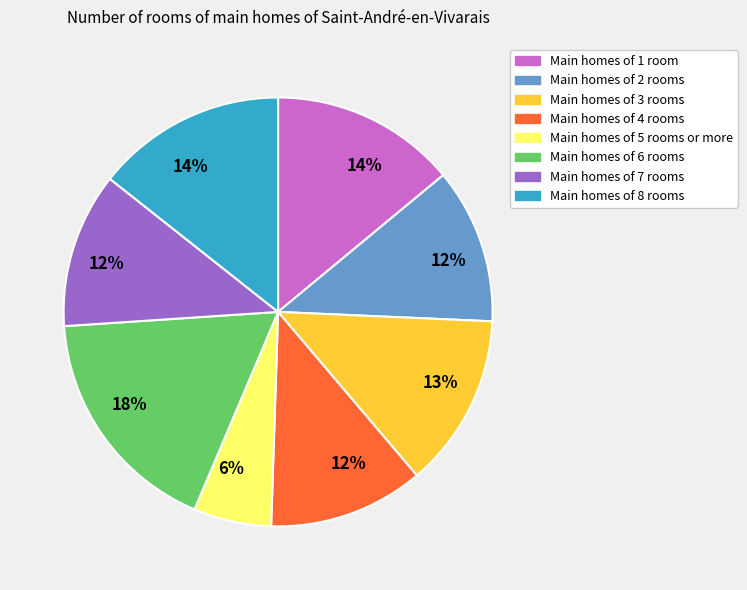

Is there a majority slice in this chart?

No